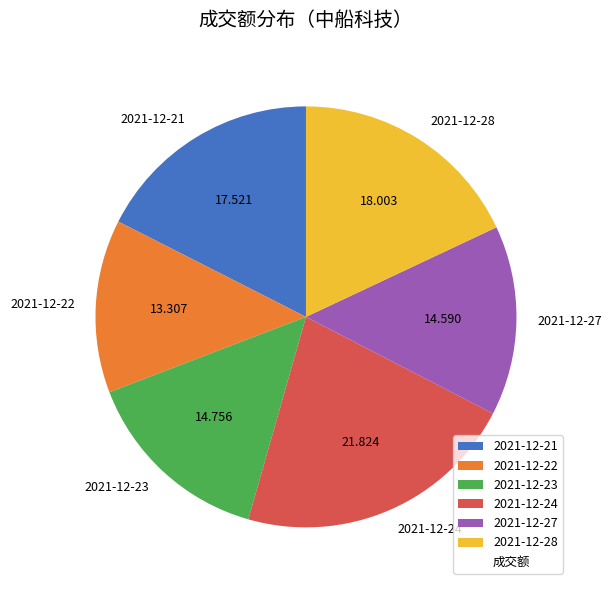

Is the sum of 2021-12-27 and 2021-12-24 greater than half?

No